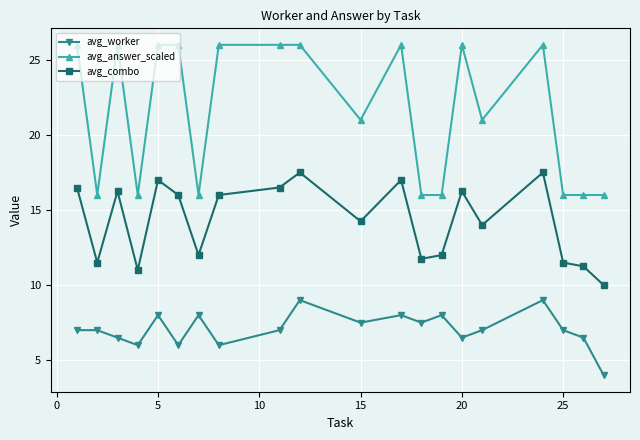

True or false: avg_worker and avg_combo intersect in this chart.

False